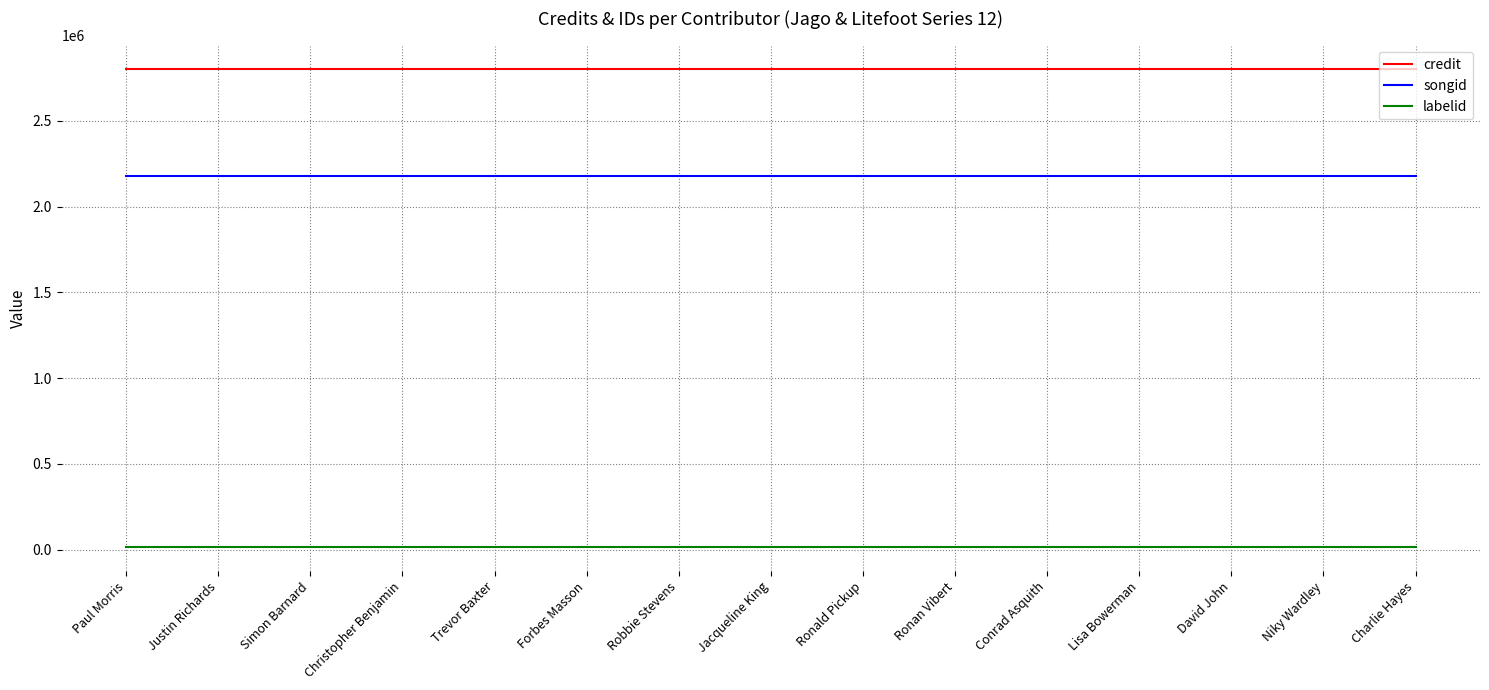

Reading left to right, what are all the values shown in this chart?

credit: 2799796	2799796	2799796	2799796	2799796	2799796	2799796	2799796	2799796	2799796	2799796	2799796	2799796	2799796	2799796
songid: 2179889	2179889	2179889	2179889	2179889	2179889	2179889	2179889	2179889	2179889	2179889	2179889	2179889	2179889	2179889
labelid: 16092	16092	16092	16092	16092	16092	16092	16092	16092	16092	16092	16092	16092	16092	16092